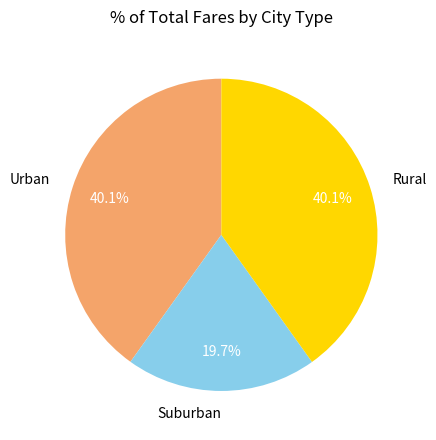

Is there any slice that represents more than half of the pie?

No